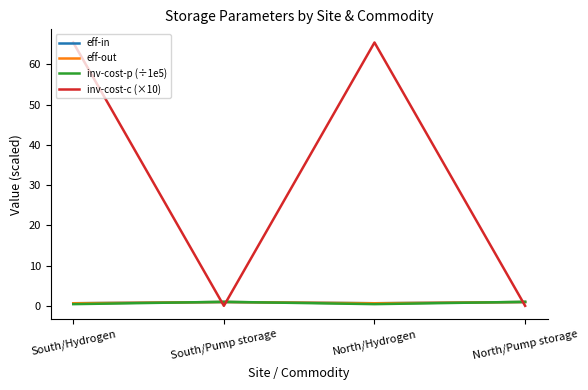

Does the chart display data point markers on the line(s)?

No